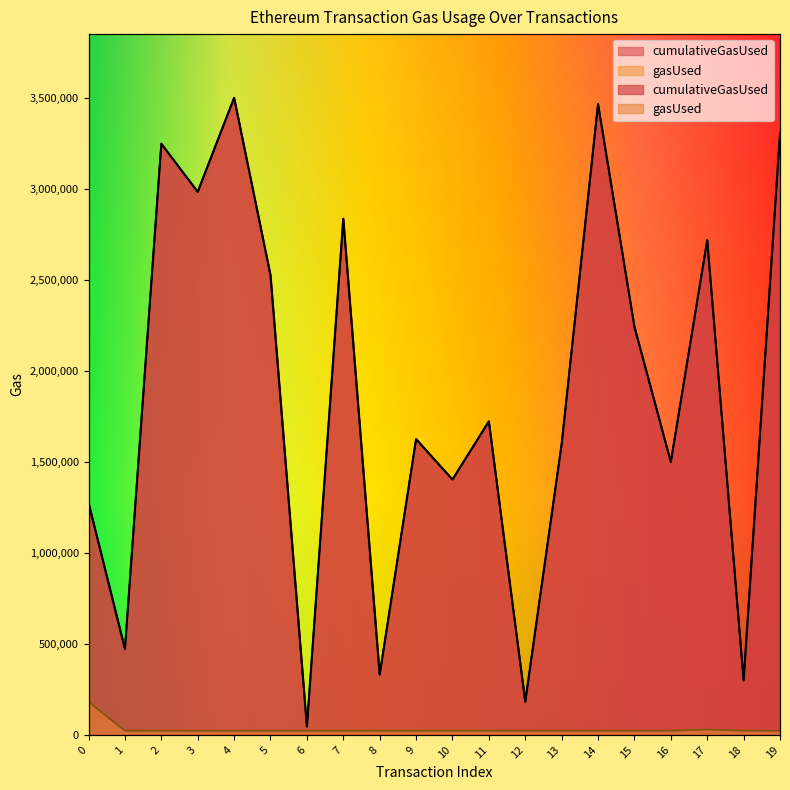

What is the sum of all cumulativeGasUsed values?

37300297